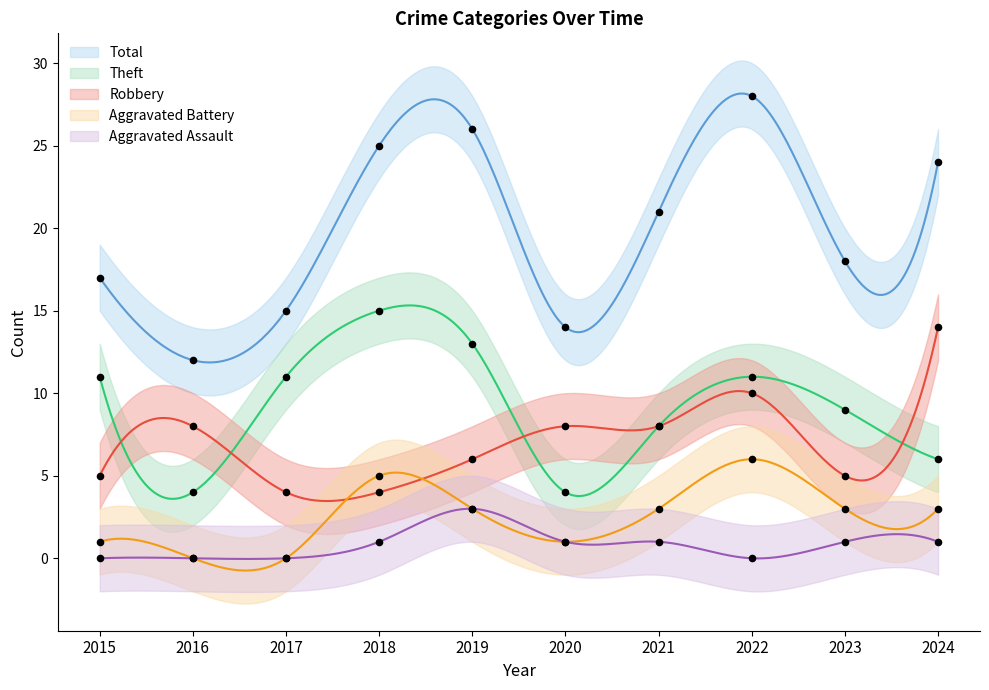

At how many categories does at least one series exceed 6?

10